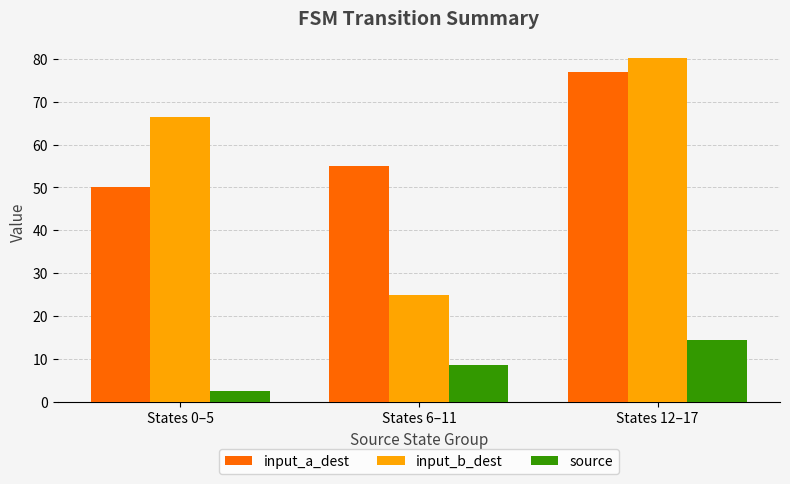

Which series has the largest total across all categories?

input_a_dest